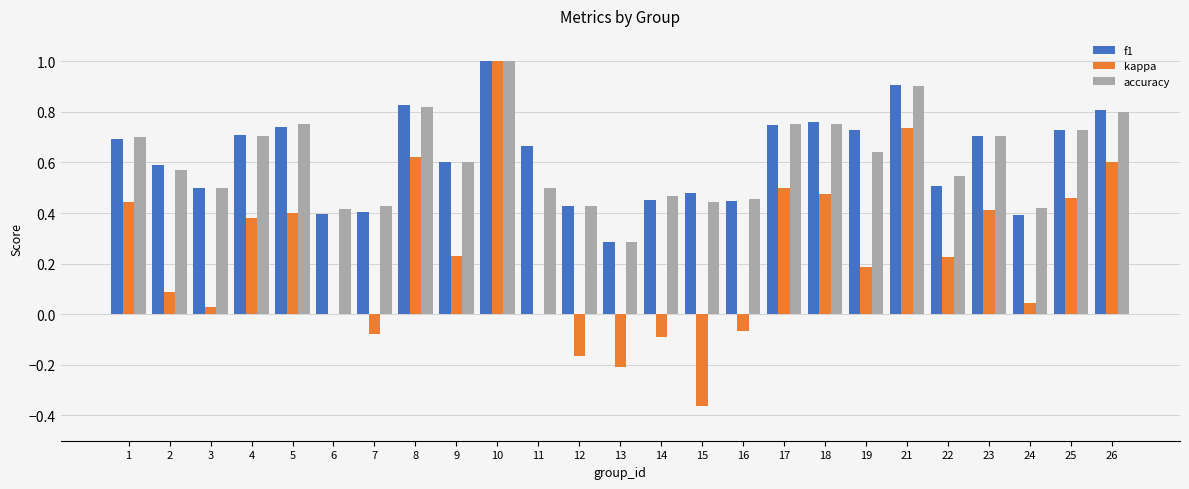

Which series changed the most between 6 and 12?

kappa